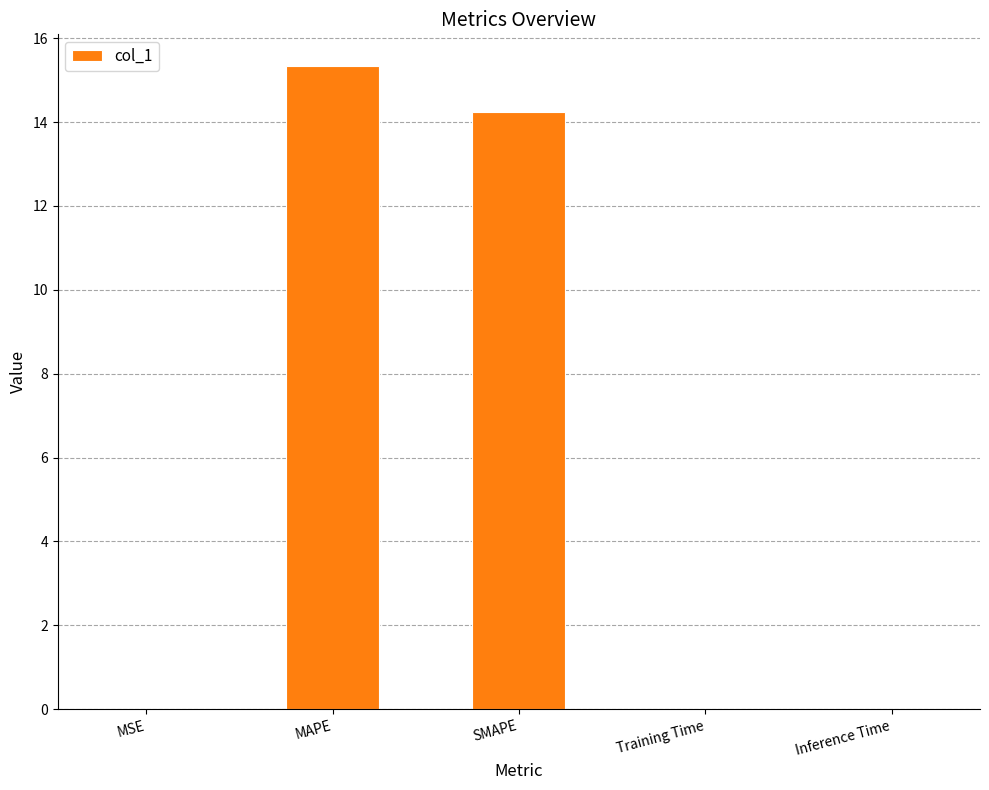

What value does the data have at MAPE?

15.3